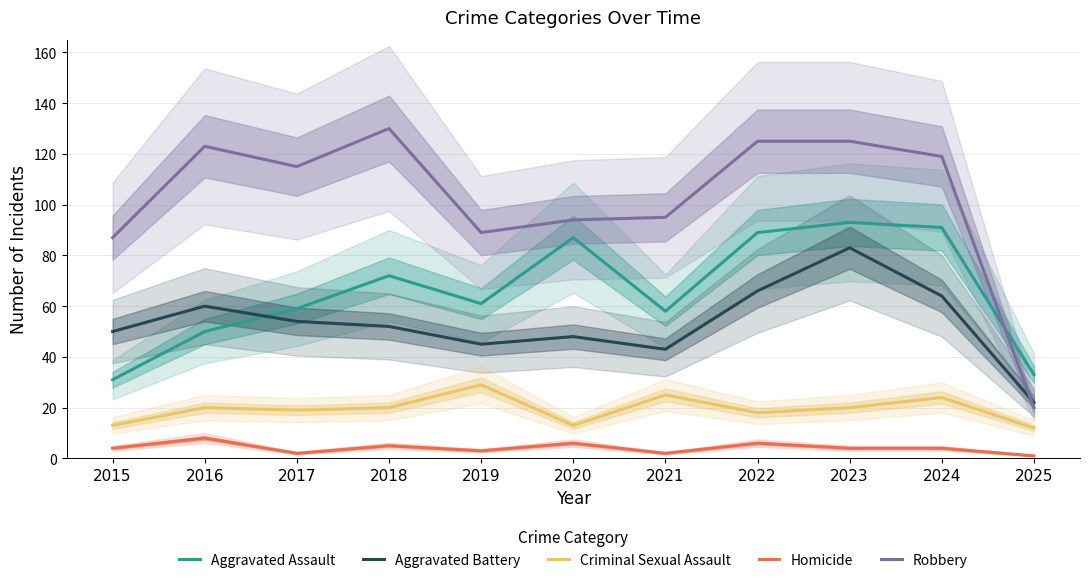

True or false: Homicide has more than 0 interior local peaks.

True